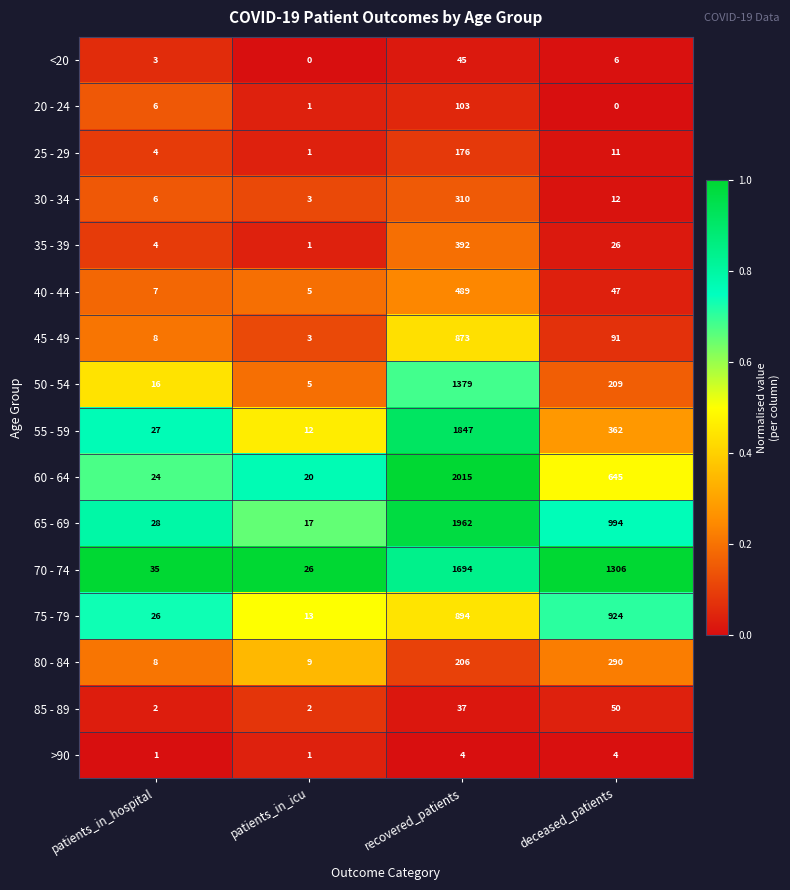

What is the greatest value displayed?

2015